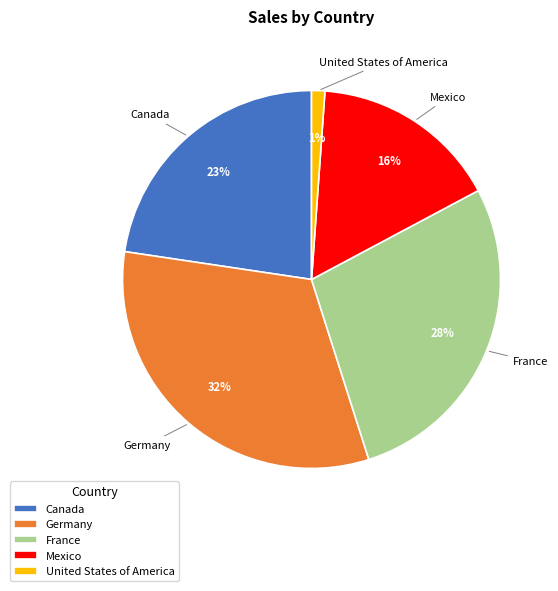

Combined, do Germany and Mexico account for over 50%?

No